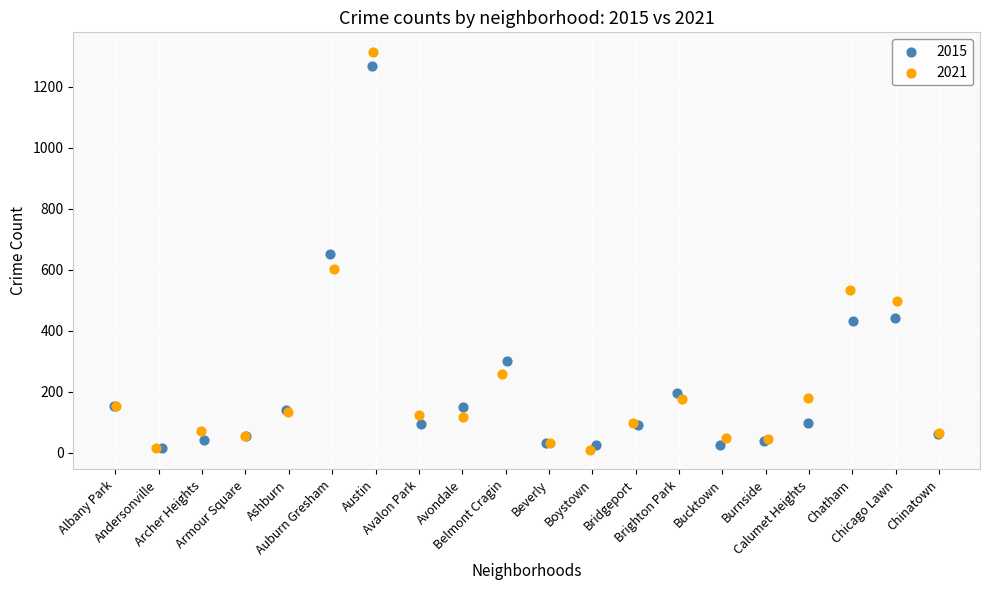

Which series has the largest Y range (max minus min)?

2021